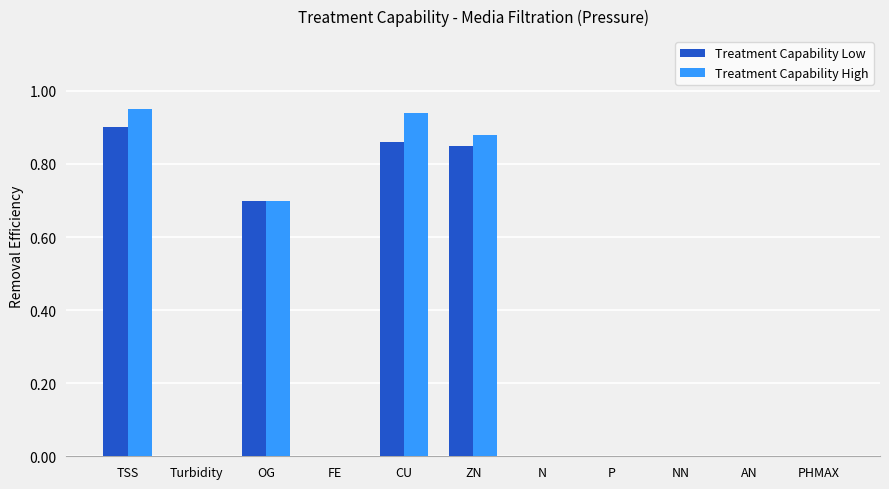

Are the bars grouped side by side (vs. stacked)?

Yes